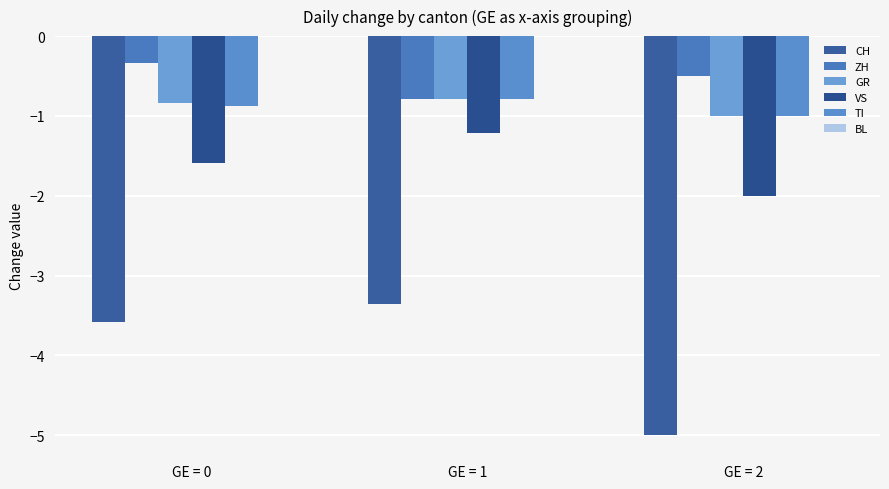

What is the difference between the maximum and second lowest values in the TI series?

0.1